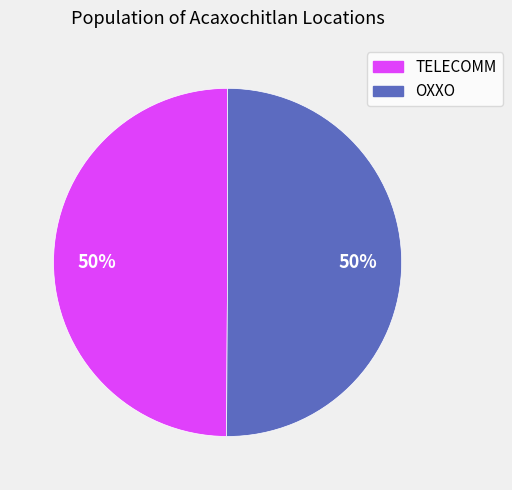

To the nearest percent, what is the average slice percentage?

50%